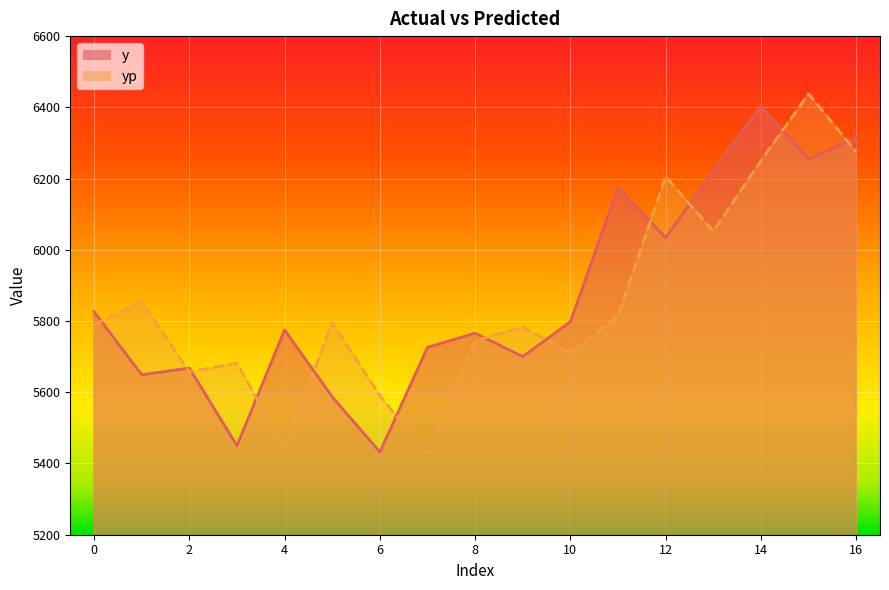

Is the value of yp at 2 greater than the value of y at 3?

Yes